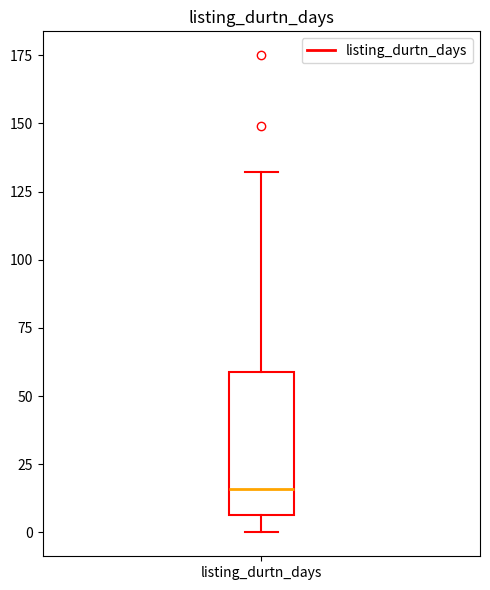

Where does the upper whisker of the box for listing_durtn_days end on the y-axis? The values are not printed on the chart, so give them approximately, as read against the axis.

130